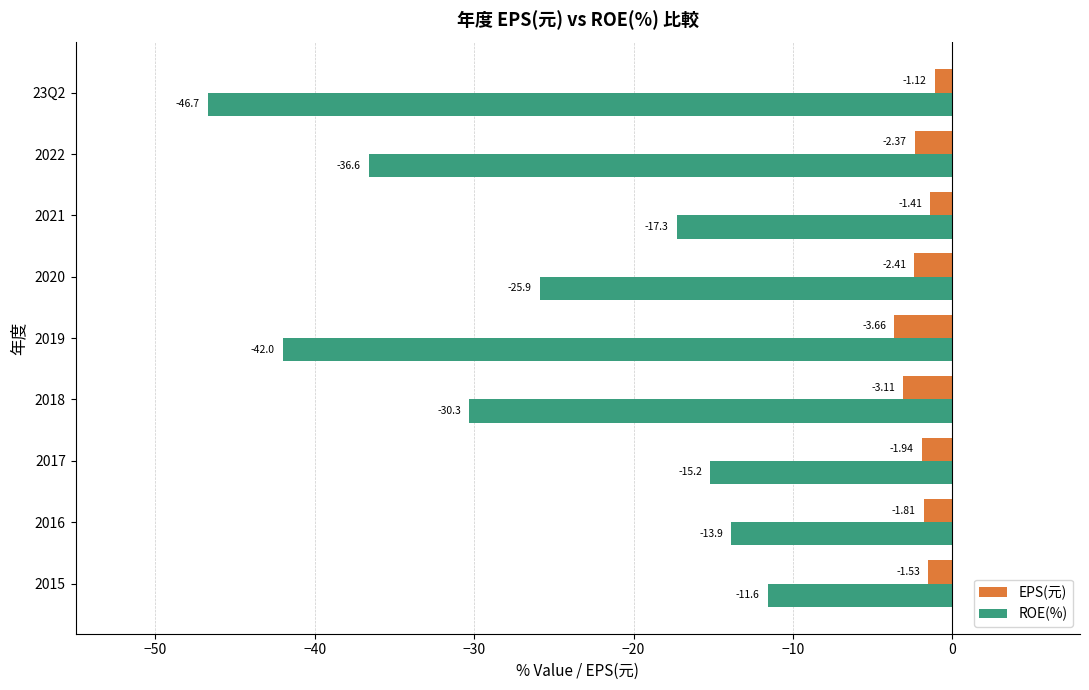

Between 2015 and 2017, which series saw the biggest shift?

ROE(%)